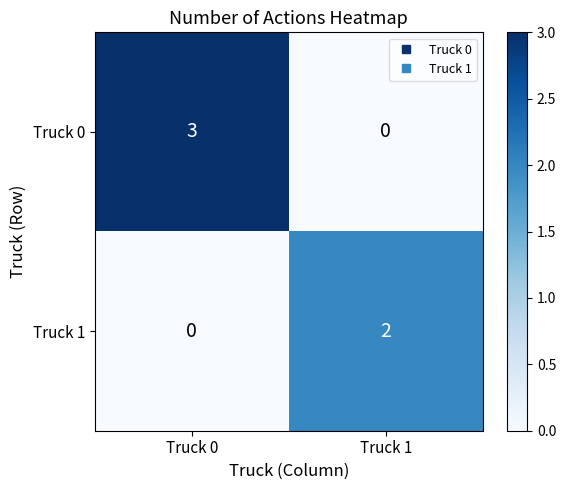

List the series in order of their overall mean, highest first.

Truck 0, Truck 1